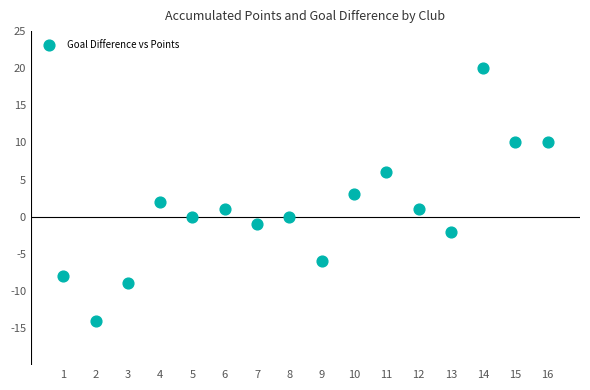

What is the range of Y values (max minus min)?

34